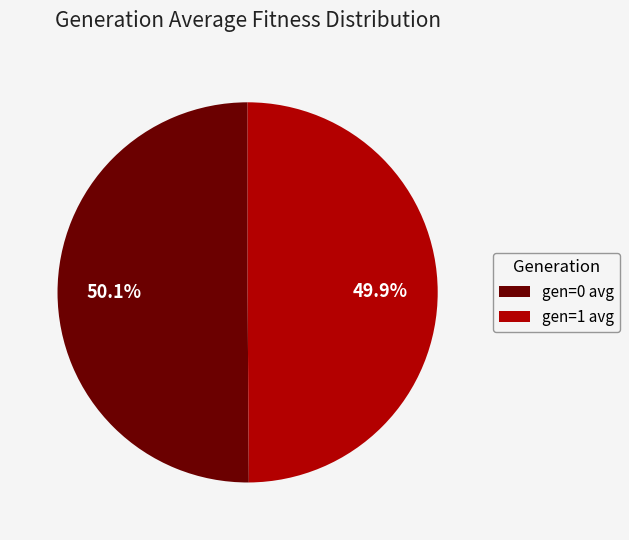

What is the ratio of the value at gen=1 avg to the value at gen=0 avg?

1.0